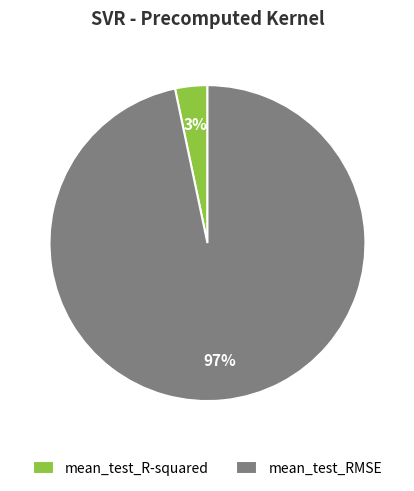

How many segments does this pie chart have?

2